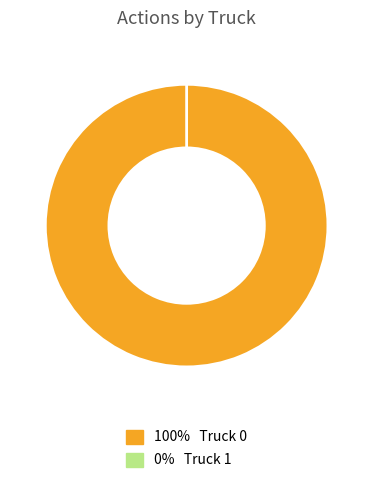

The Truck 0 slice represents 95% of the pie. True or false?

False